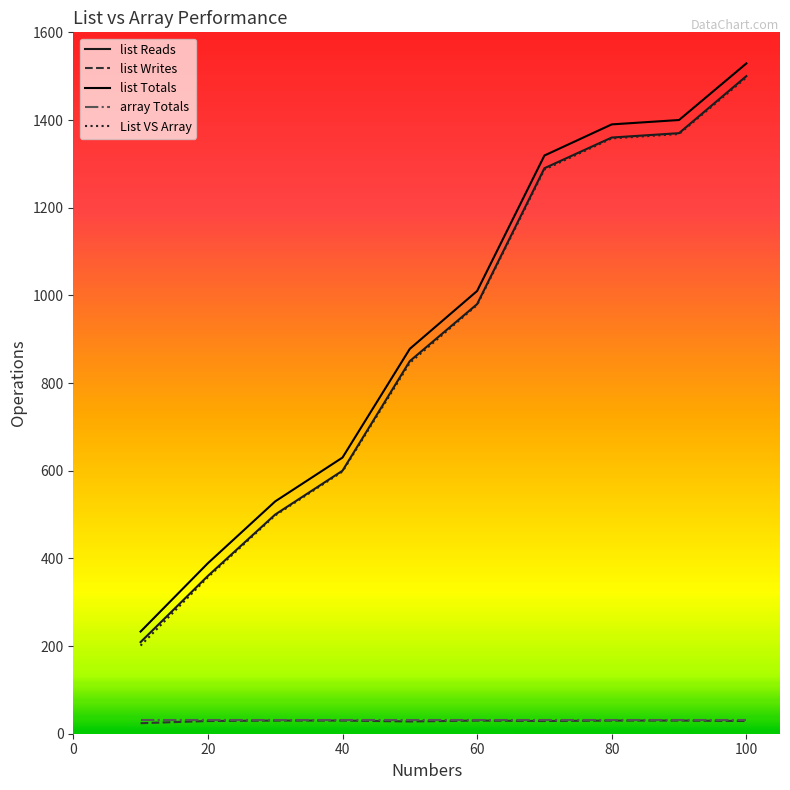

True or false: array Totals and list Totals intersect in this chart.

False